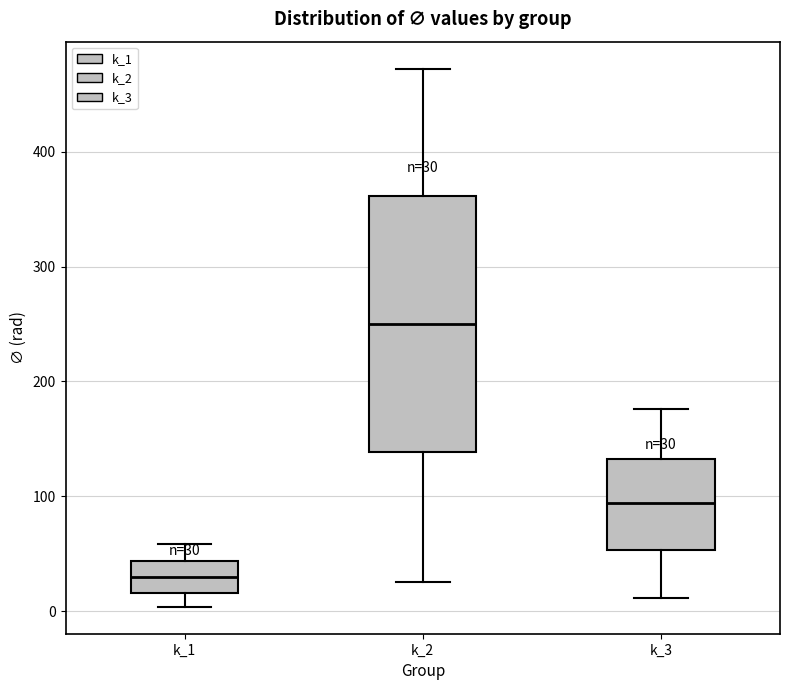

Which box's median line is the lowest?

k_1